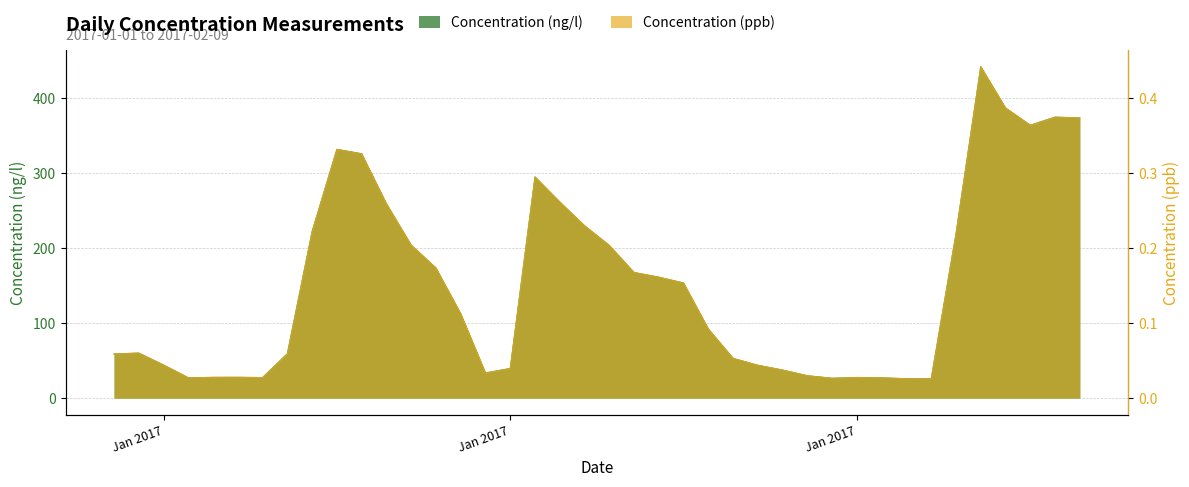

Read the Concentration (ppb) value at 2017-01-20.

0.2